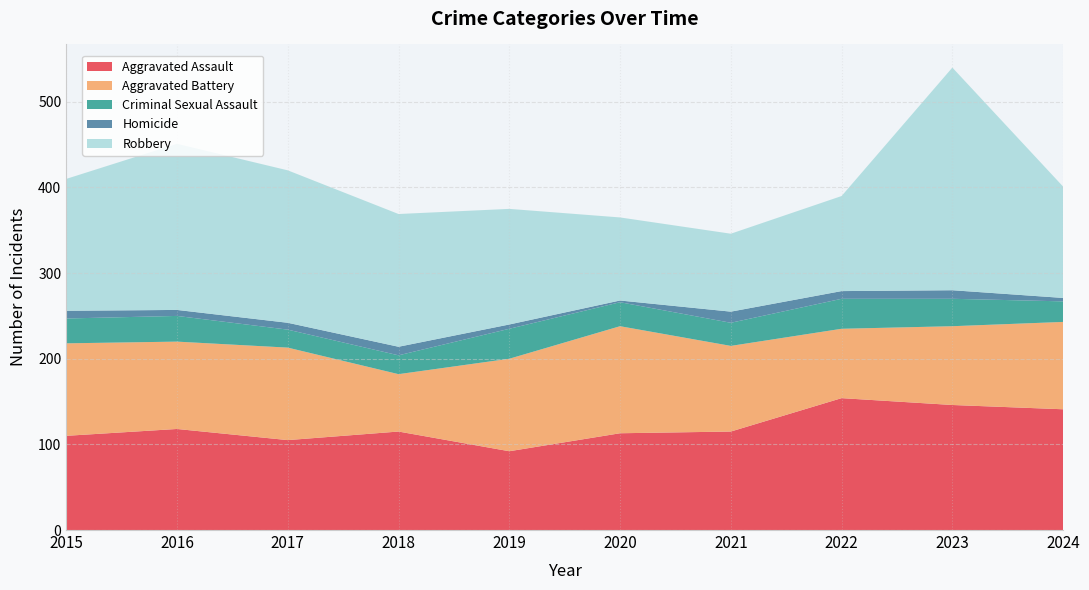

Reading left to right, what are all the values shown in this chart?

Aggravated Assault: 110	118	105	115	92	113	115	154	146	141
Aggravated Battery: 108	102	108	67	108	125	100	81	92	102
Criminal Sexual Assault: 29	30	21	22	35	28	27	35	32	24
Homicide: 9	7	8	10	5	2	13	9	10	4
Robbery: 154	194	178	155	135	97	91	111	260	130